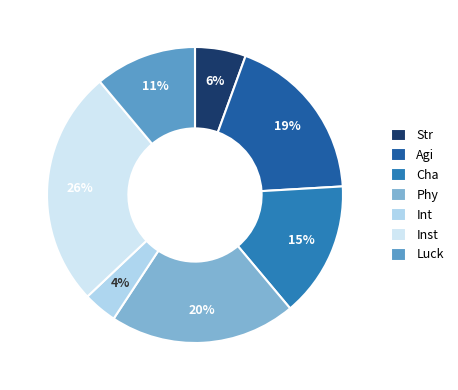

To the nearest percent, what is the difference between the Cha and Str slice percentages?

9%